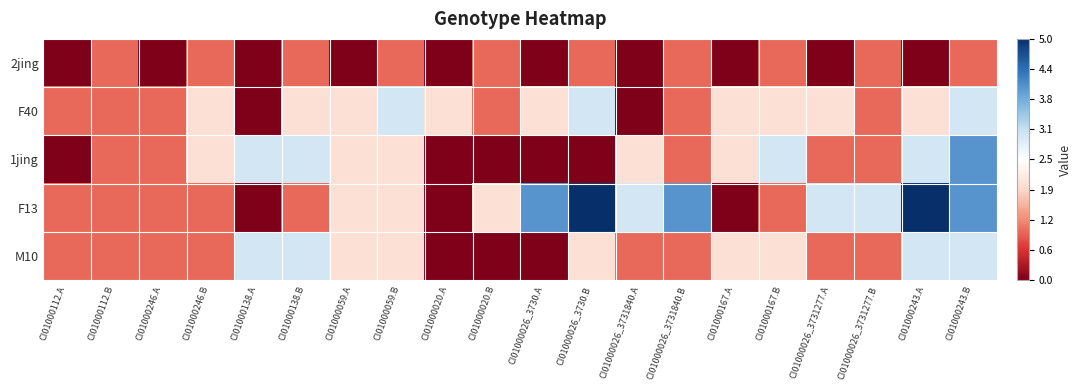

Reading left to right, what are all the values shown in this chart?

2jing: CI01000112.A=-1.0	CI01000112.B=-0.6	CI01000246.A=-1.0	CI01000246.B=-0.6	CI01000138.A=-1.0	CI01000138.B=-0.6	CI01000059.A=-1.0	CI01000059.B=-0.6	CI01000020.A=-1.0	CI01000020.B=-0.6	CI01000026_3730.A=-1.0	CI01000026_3730.B=-0.6	CI01000026_3731840.A=-1.0	CI01000026_3731840.B=-0.6	CI01000167.A=-1.0	CI01000167.B=-0.6	CI01000026_3731277.A=-1.0	CI01000026_3731277.B=-0.6	CI01000243.A=-1.0	CI01000243.B=-0.6
F40: CI01000112.A=-0.6	CI01000112.B=-0.6	CI01000246.A=-0.6	CI01000246.B=-0.2	CI01000138.A=-1.0	CI01000138.B=-0.2	CI01000059.A=-0.2	CI01000059.B=0.2	CI01000020.A=-0.2	CI01000020.B=-0.6	CI01000026_3730.A=-0.2	CI01000026_3730.B=0.2	CI01000026_3731840.A=-1.0	CI01000026_3731840.B=-0.6	CI01000167.A=-0.2	CI01000167.B=-0.2	CI01000026_3731277.A=-0.2	CI01000026_3731277.B=-0.6	CI01000243.A=-0.2	CI01000243.B=0.2
1jing: CI01000112.A=-1.0	CI01000112.B=-0.6	CI01000246.A=-0.6	CI01000246.B=-0.2	CI01000138.A=0.2	CI01000138.B=0.2	CI01000059.A=-0.2	CI01000059.B=-0.2	CI01000020.A=-1.0	CI01000020.B=-1.0	CI01000026_3730.A=-1.0	CI01000026_3730.B=-1.0	CI01000026_3731840.A=-0.2	CI01000026_3731840.B=-0.6	CI01000167.A=-0.2	CI01000167.B=0.2	CI01000026_3731277.A=-0.6	CI01000026_3731277.B=-0.6	CI01000243.A=0.2	CI01000243.B=0.6
F13: CI01000112.A=-0.6	CI01000112.B=-0.6	CI01000246.A=-0.6	CI01000246.B=-0.6	CI01000138.A=-1.0	CI01000138.B=-0.6	CI01000059.A=-0.2	CI01000059.B=-0.2	CI01000020.A=-1.0	CI01000020.B=-0.2	CI01000026_3730.A=0.6	CI01000026_3730.B=1.0	CI01000026_3731840.A=0.2	CI01000026_3731840.B=0.6	CI01000167.A=-1.0	CI01000167.B=-0.6	CI01000026_3731277.A=0.2	CI01000026_3731277.B=0.2	CI01000243.A=1.0	CI01000243.B=0.6
M10: CI01000112.A=-0.6	CI01000112.B=-0.6	CI01000246.A=-0.6	CI01000246.B=-0.6	CI01000138.A=0.2	CI01000138.B=0.2	CI01000059.A=-0.2	CI01000059.B=-0.2	CI01000020.A=-1.0	CI01000020.B=-1.0	CI01000026_3730.A=-1.0	CI01000026_3730.B=-0.2	CI01000026_3731840.A=-0.6	CI01000026_3731840.B=-0.6	CI01000167.A=-0.2	CI01000167.B=-0.2	CI01000026_3731277.A=-0.6	CI01000026_3731277.B=-0.6	CI01000243.A=0.2	CI01000243.B=0.2